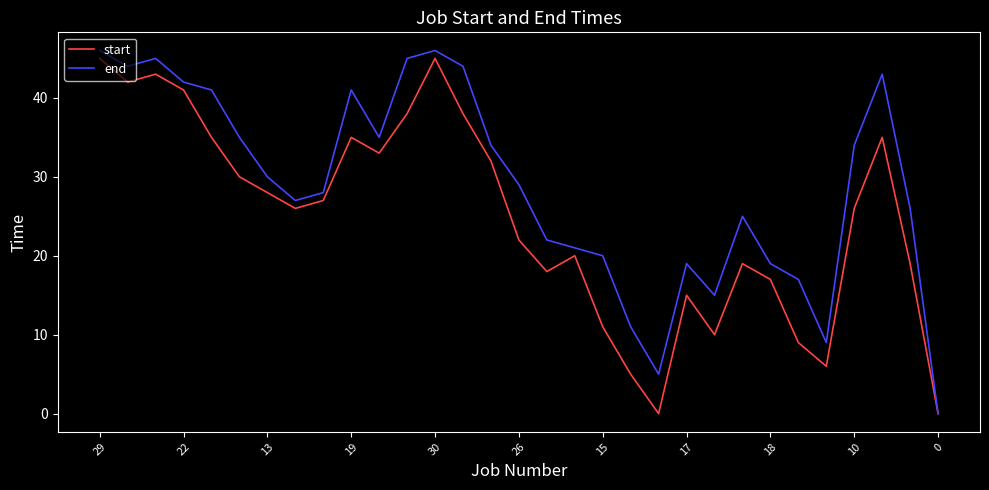

What is the greatest value displayed?

46